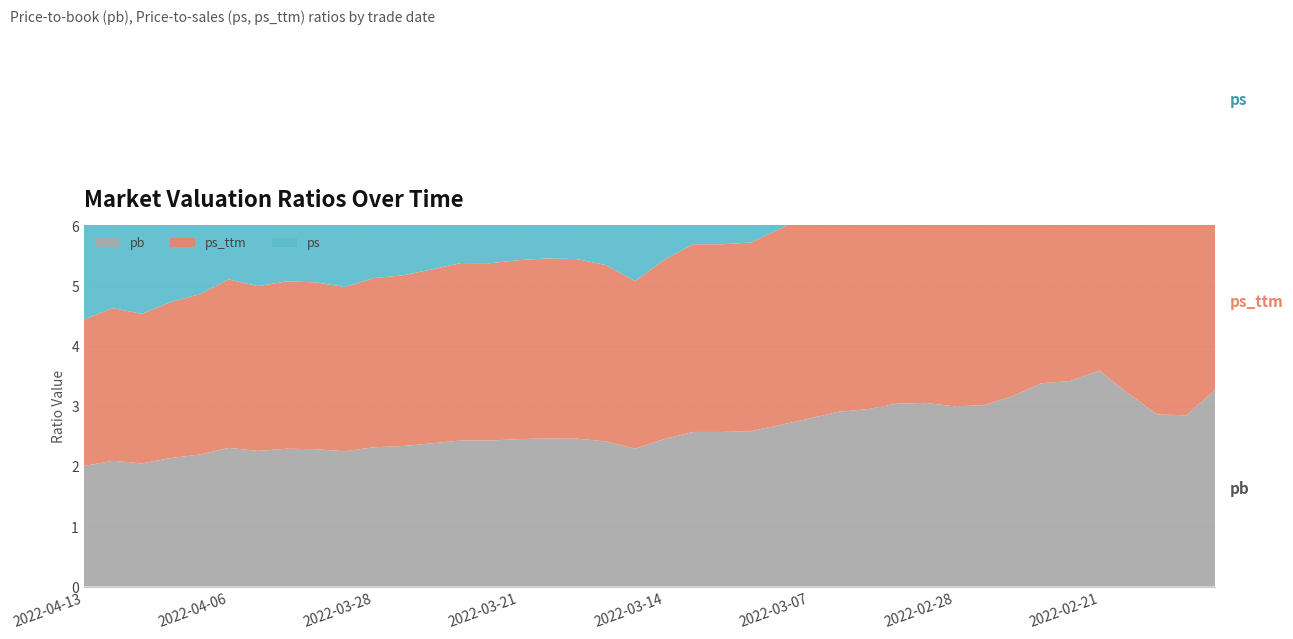

Reading right to left, list all the values displayed in this chart.

pb: 2022-02-15=3.3	2022-02-16=2.8	2022-02-17=2.9	2022-02-18=3.2	2022-02-21=3.6	2022-02-22=3.4	2022-02-23=3.4	2022-02-24=3.2	2022-02-25=3.0	2022-02-28=3.0	2022-03-01=3.1	2022-03-02=3.0	2022-03-03=2.9	2022-03-04=2.9	2022-03-07=2.8	2022-03-08=2.7	2022-03-09=2.6	2022-03-10=2.6	2022-03-11=2.6	2022-03-14=2.4	2022-03-15=2.3	2022-03-16=2.4	2022-03-17=2.5	2022-03-18=2.5	2022-03-21=2.4	2022-03-22=2.4	2022-03-23=2.4	2022-03-24=2.4	2022-03-25=2.3	2022-03-28=2.3	2022-03-29=2.2	2022-03-30=2.3	2022-03-31=2.3	2022-04-01=2.3	2022-04-06=2.3	2022-04-07=2.2	2022-04-08=2.1	2022-04-11=2.0	2022-04-12=2.1	2022-04-13=2.0
ps: 2022-02-15=3.8	2022-02-16=4.1	2022-02-17=4.1	2022-02-18=4.6	2022-02-21=5.2	2022-02-22=4.9	2022-02-23=4.9	2022-02-24=4.5	2022-02-25=4.3	2022-02-28=4.3	2022-03-01=4.4	2022-03-02=4.4	2022-03-03=4.2	2022-03-04=4.2	2022-03-07=4.0	2022-03-08=3.9	2022-03-09=3.7	2022-03-10=3.7	2022-03-11=3.7	2022-03-14=3.5	2022-03-15=3.3	2022-03-16=3.5	2022-03-17=3.5	2022-03-18=3.5	2022-03-21=3.5	2022-03-22=3.5	2022-03-23=3.5	2022-03-24=3.4	2022-03-25=3.4	2022-03-28=3.3	2022-03-29=3.2	2022-03-30=3.3	2022-03-31=3.3	2022-04-01=3.2	2022-04-06=3.3	2022-04-07=3.2	2022-04-08=3.1	2022-04-11=2.9	2022-04-12=3.0	2022-04-13=2.9
ps_ttm: 2022-02-15=2.9	2022-02-16=3.2	2022-02-17=3.2	2022-02-18=3.6	2022-02-21=4.0	2022-02-22=3.8	2022-02-23=3.8	2022-02-24=3.5	2022-02-25=3.4	2022-02-28=3.6	2022-03-01=3.7	2022-03-02=3.7	2022-03-03=3.6	2022-03-04=3.5	2022-03-07=3.4	2022-03-08=3.3	2022-03-09=3.1	2022-03-10=3.1	2022-03-11=3.1	2022-03-14=3.0	2022-03-15=2.8	2022-03-16=2.9	2022-03-17=3.0	2022-03-18=3.0	2022-03-21=3.0	2022-03-22=2.9	2022-03-23=2.9	2022-03-24=2.9	2022-03-25=2.8	2022-03-28=2.8	2022-03-29=2.7	2022-03-30=2.8	2022-03-31=2.8	2022-04-01=2.7	2022-04-06=2.8	2022-04-07=2.7	2022-04-08=2.6	2022-04-11=2.5	2022-04-12=2.5	2022-04-13=2.4